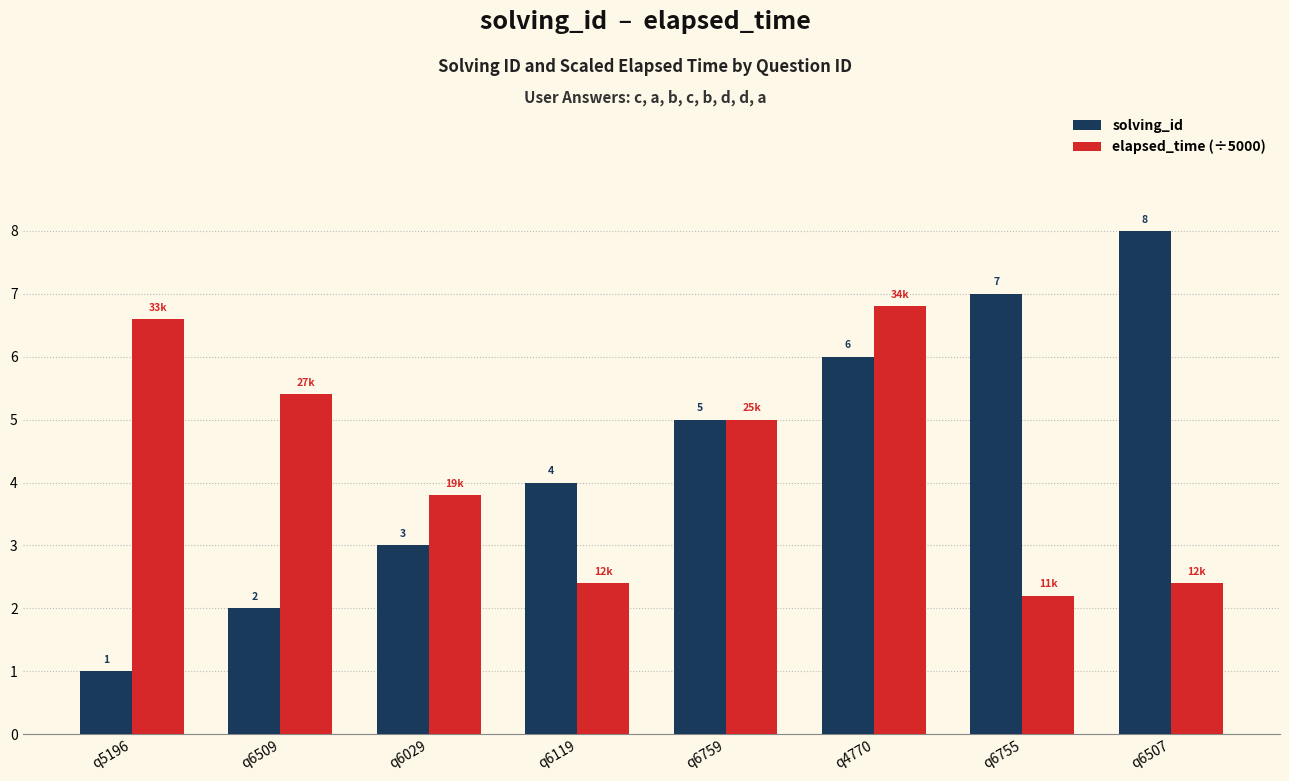

Which label corresponds to the smallest value in the chart?

q5196